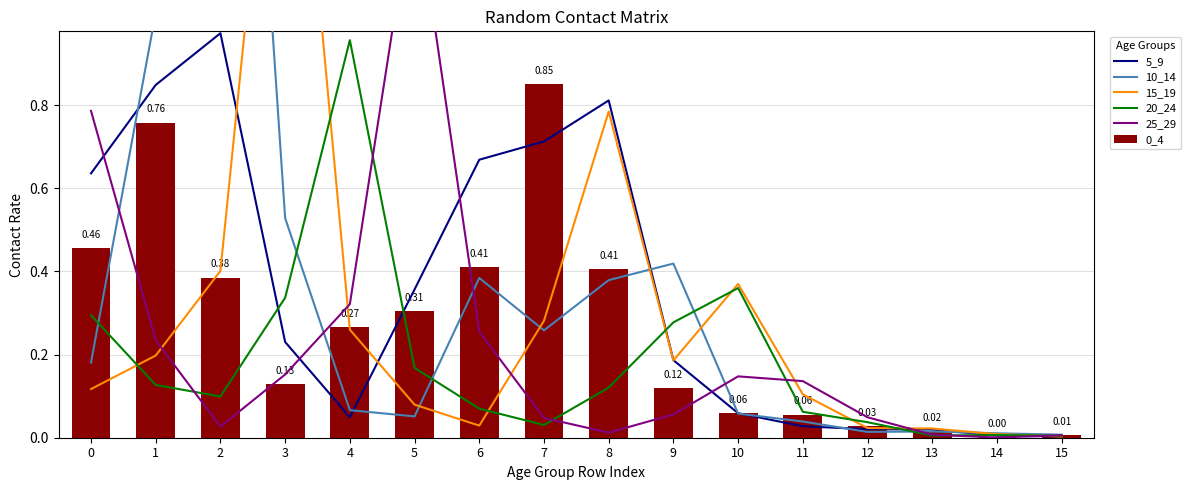

At which label does 20_24 reach its minimum?

15